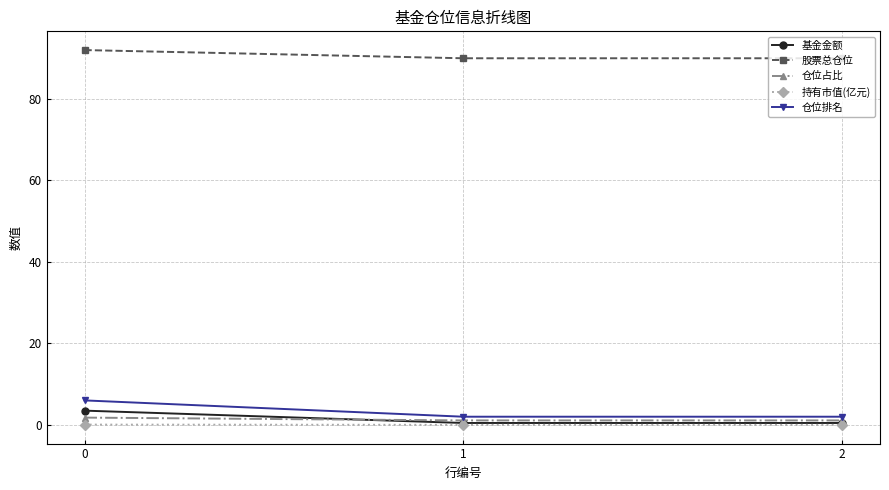

What are all the series names shown in the legend?

基金金额, 股票总仓位, 仓位占比, 持有市值(亿元), 仓位排名